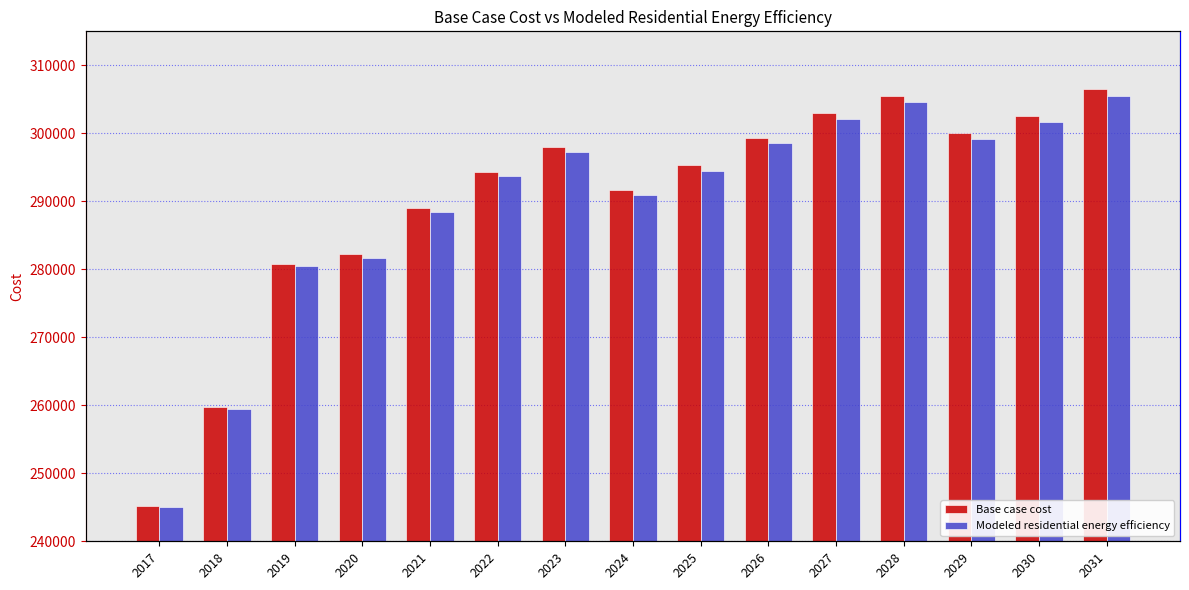

At which label does Base case cost first exceed 295273?

2023